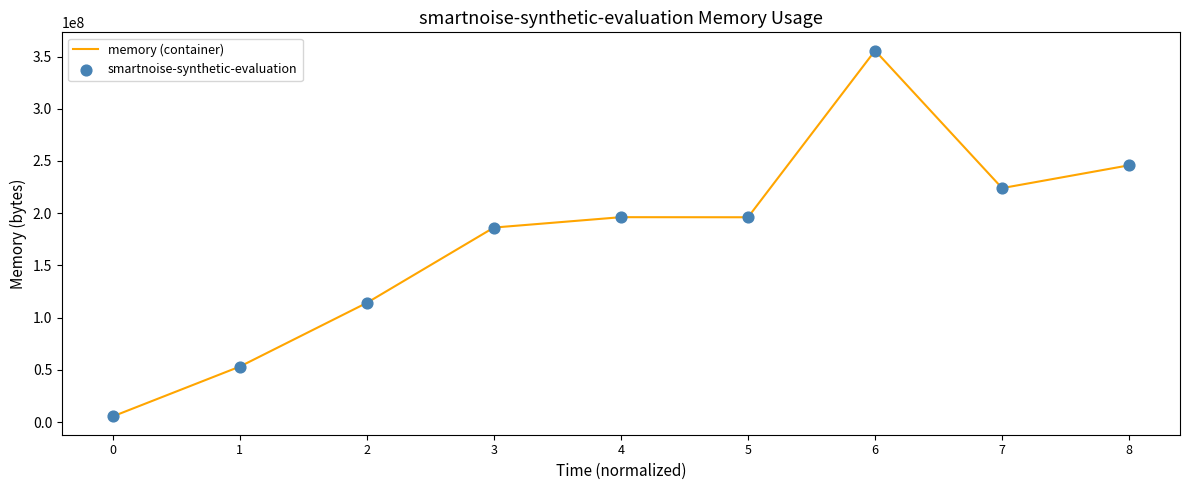

Is it true that the value at 7 is 300636032?

False